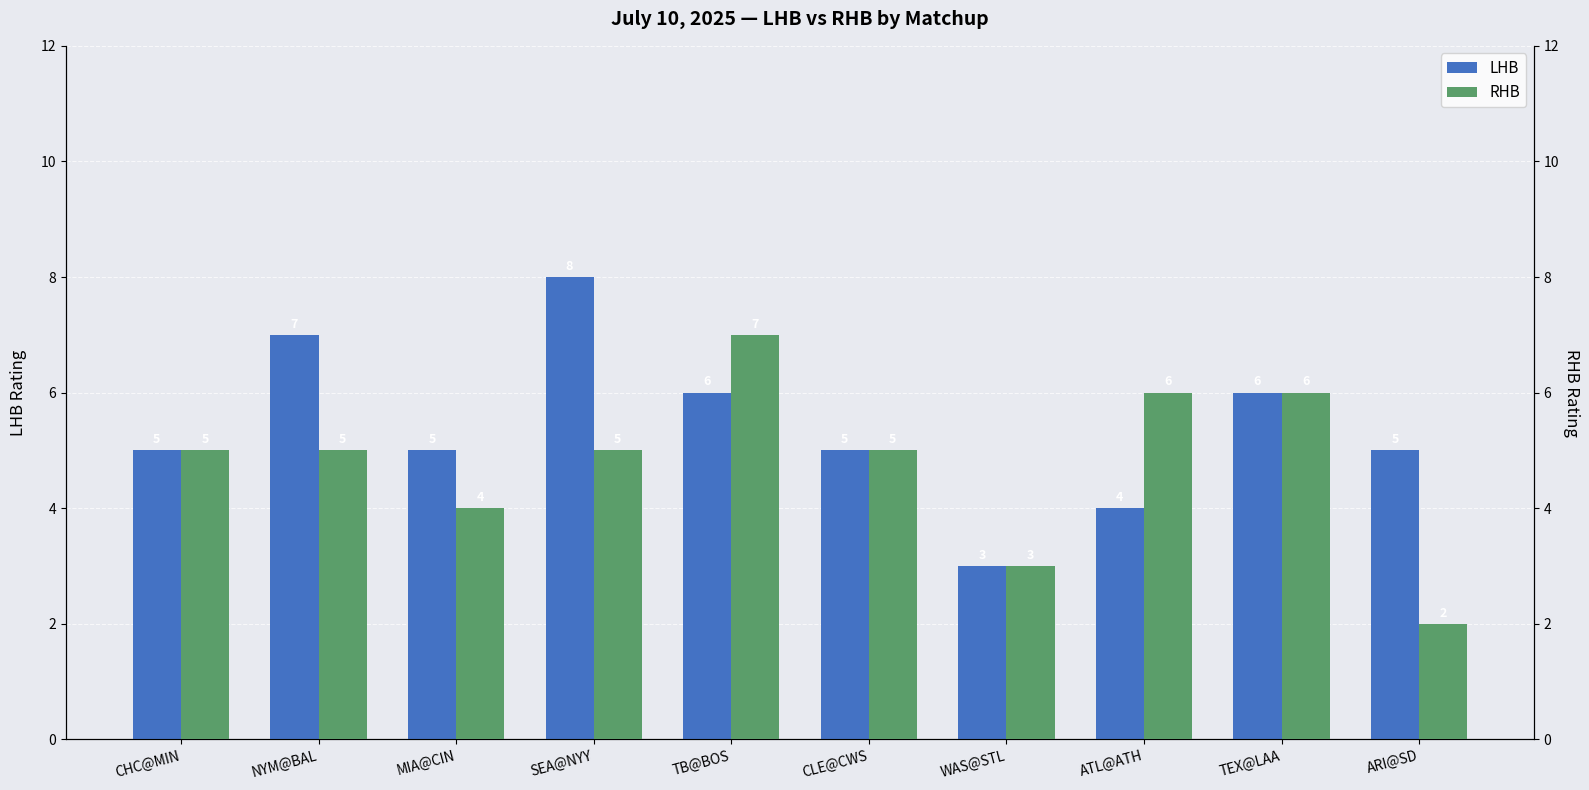

Where does the LHB series first go above 5?

NYM@BAL